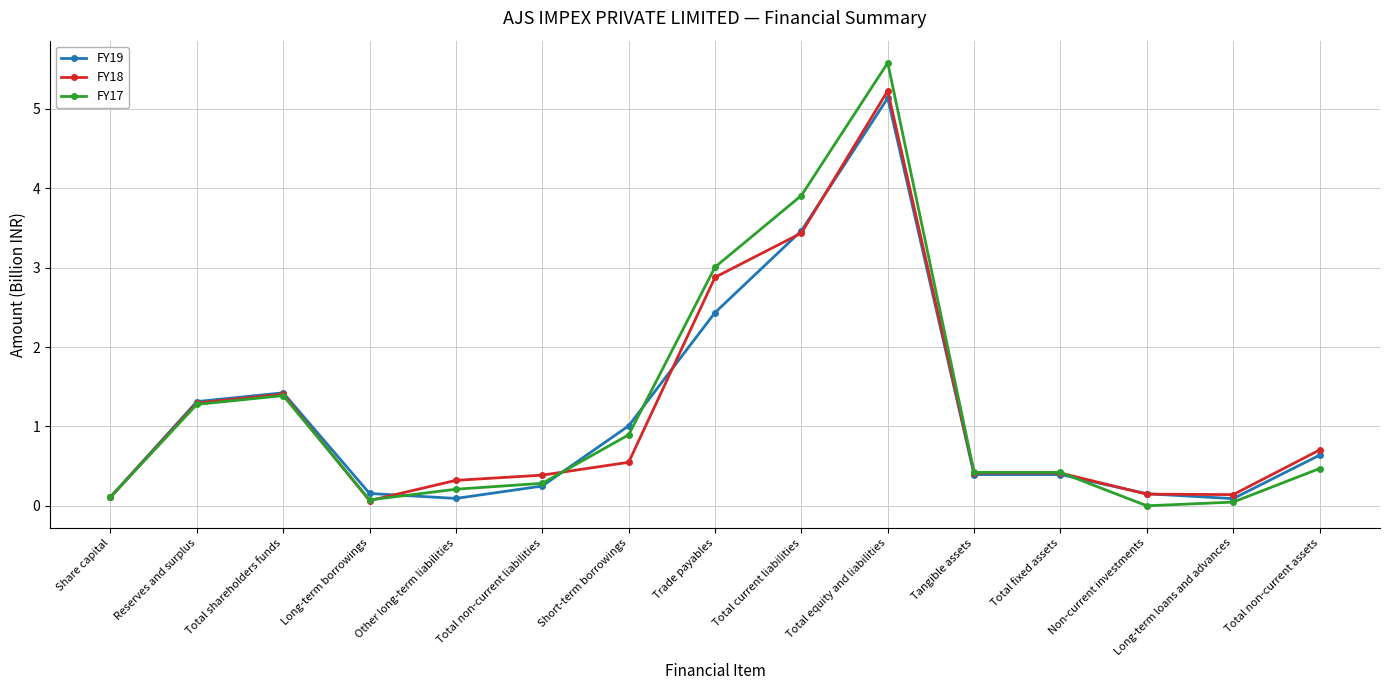

The FY19 series shows 2.4 at Trade payables. True or false?

True